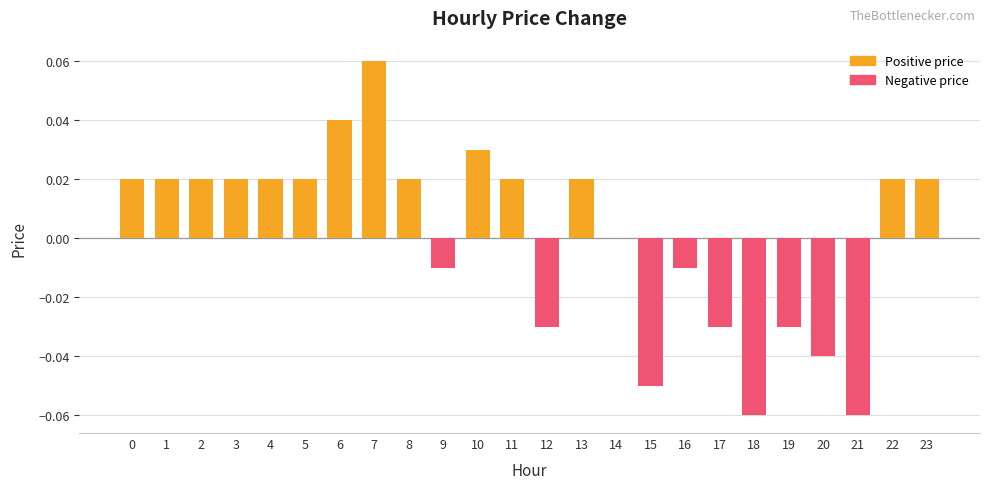

What is the difference between the values at 19 and 23?

0.1